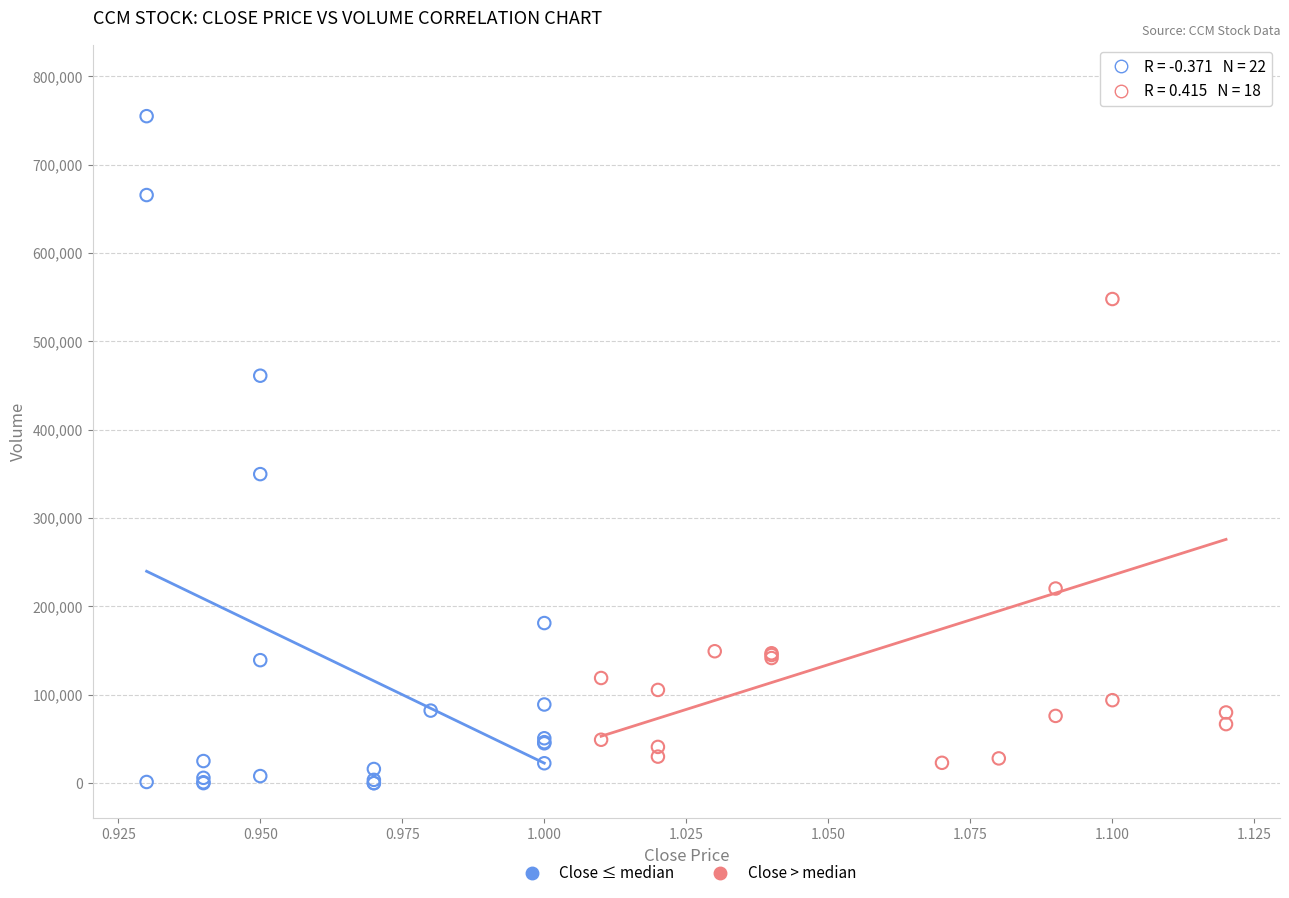

Which series contains the highest Y value?

Close > median